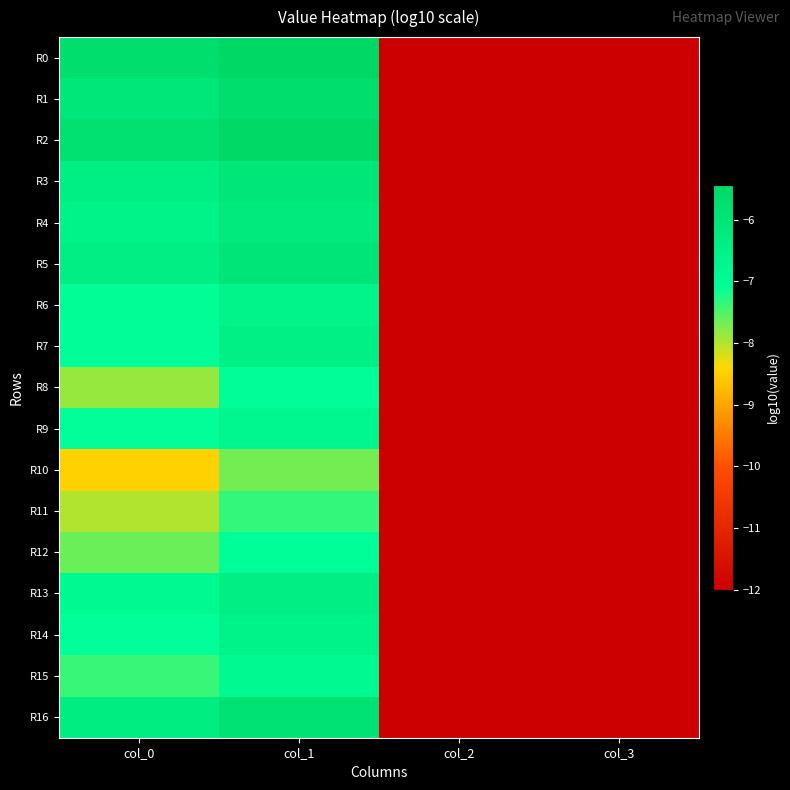

Rank the series at col_2 from highest to lowest value.

R0, R1, R2, R3, R4, R5, R6, R7, R8, R9, R10, R11, R12, R13, R14, R15, R16